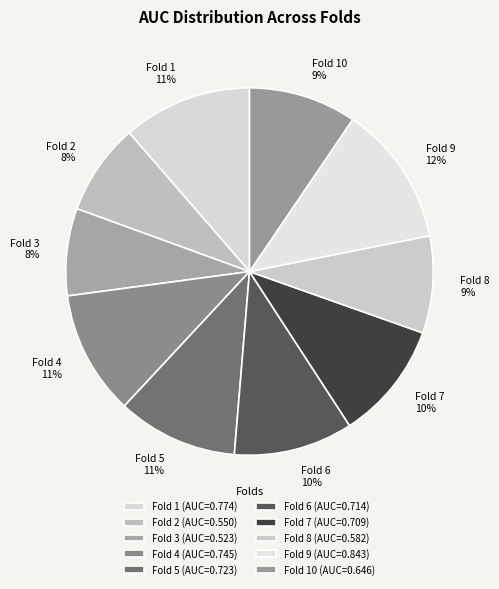

Combined, do Fold 2 8% and Fold 7 10% account for over 50%?

No